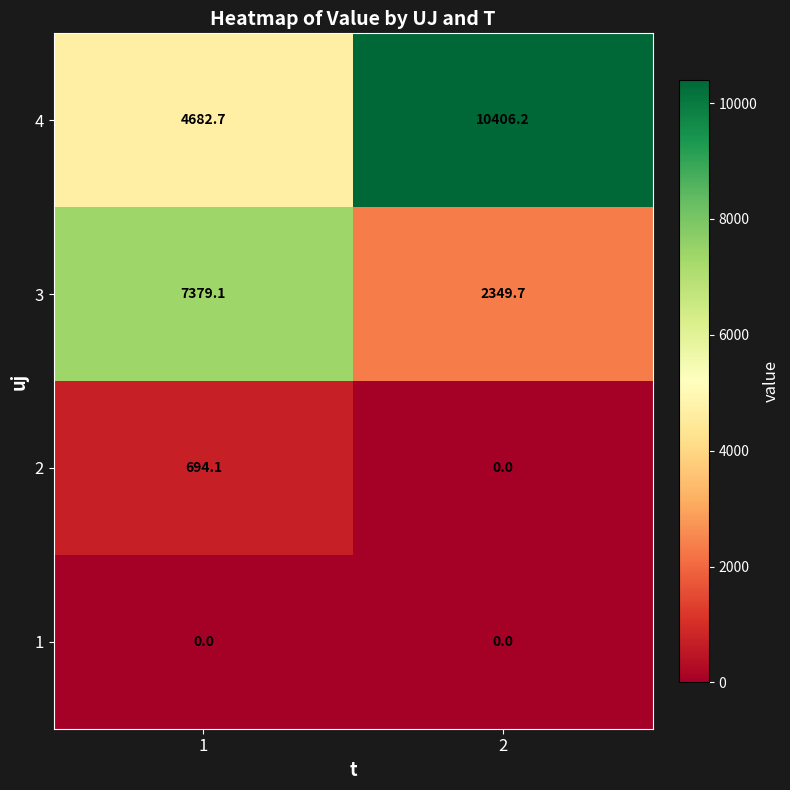

Is it true that 3 equals 1119.5 at 2?

False